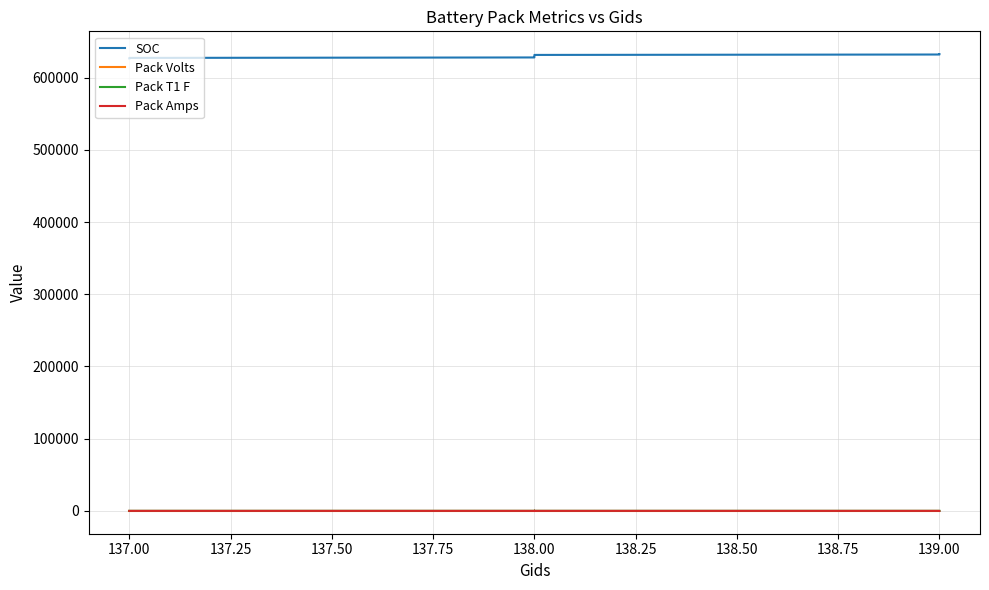

What is the average value of the Pack Volts series?

386.2